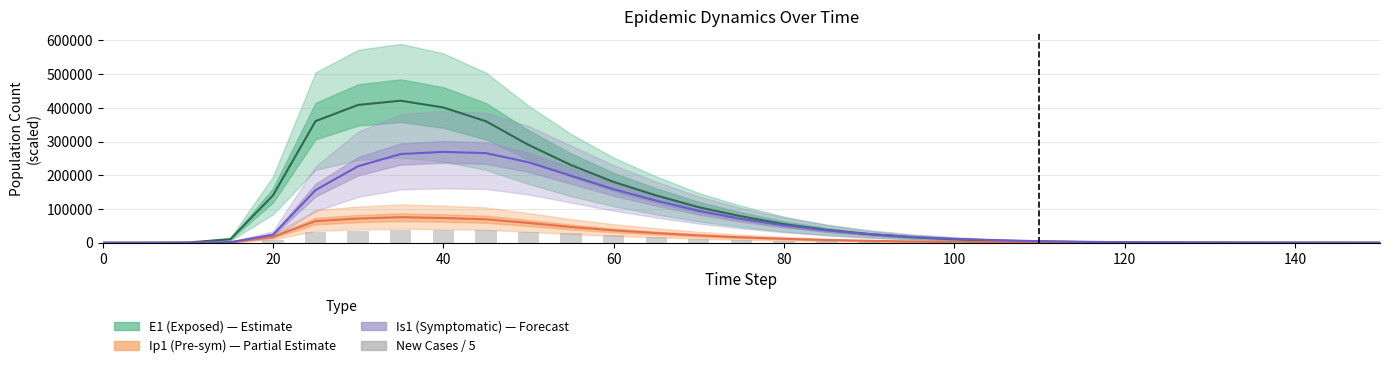

What is the value of the 13th bar from the left?

22029.7